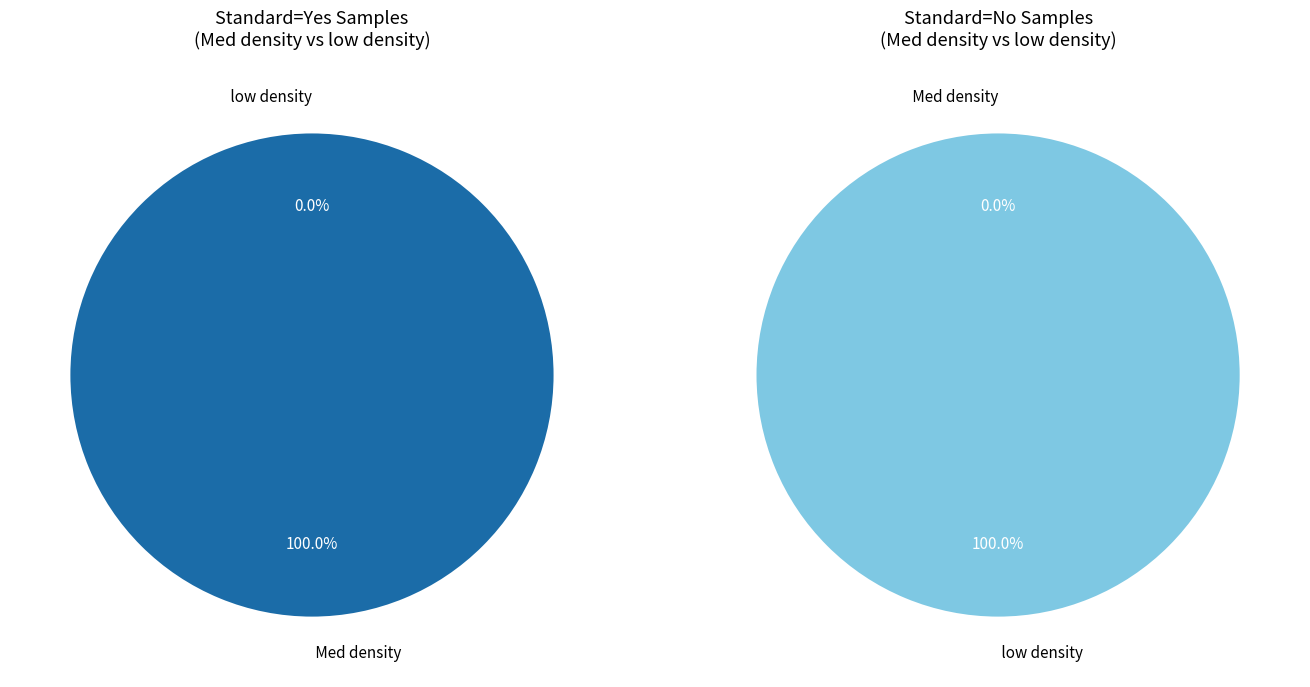

To the nearest percent, what is the difference between the Med density and low density slice percentages?

100%